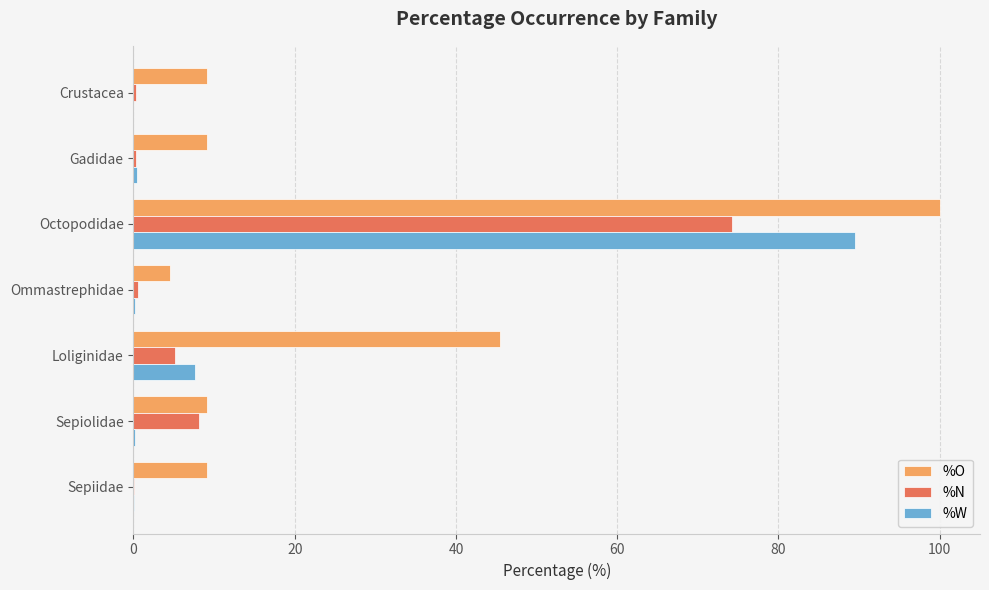

Which series changed the most between Sepiolidae and Loliginidae?

%O